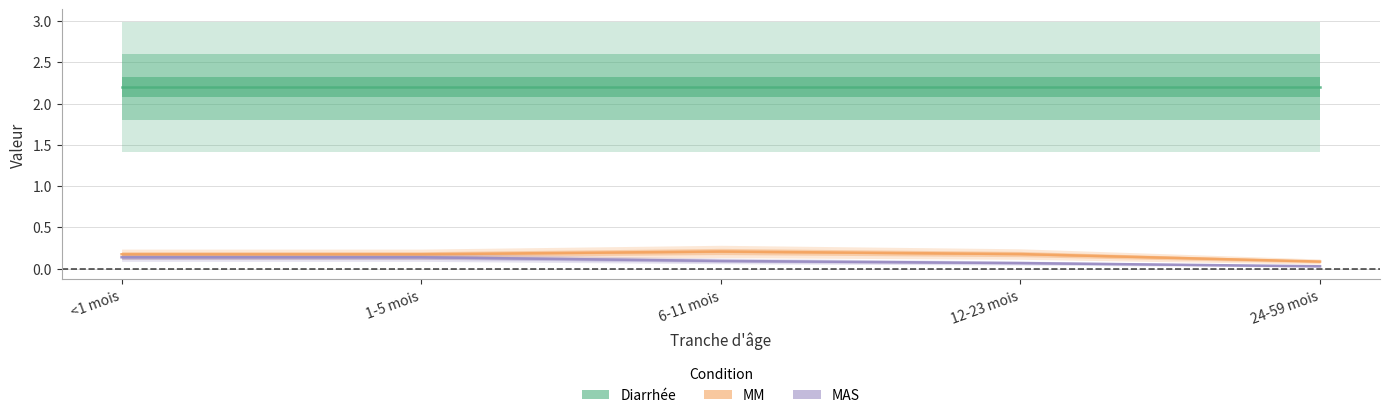

How many data points does each series have?

5